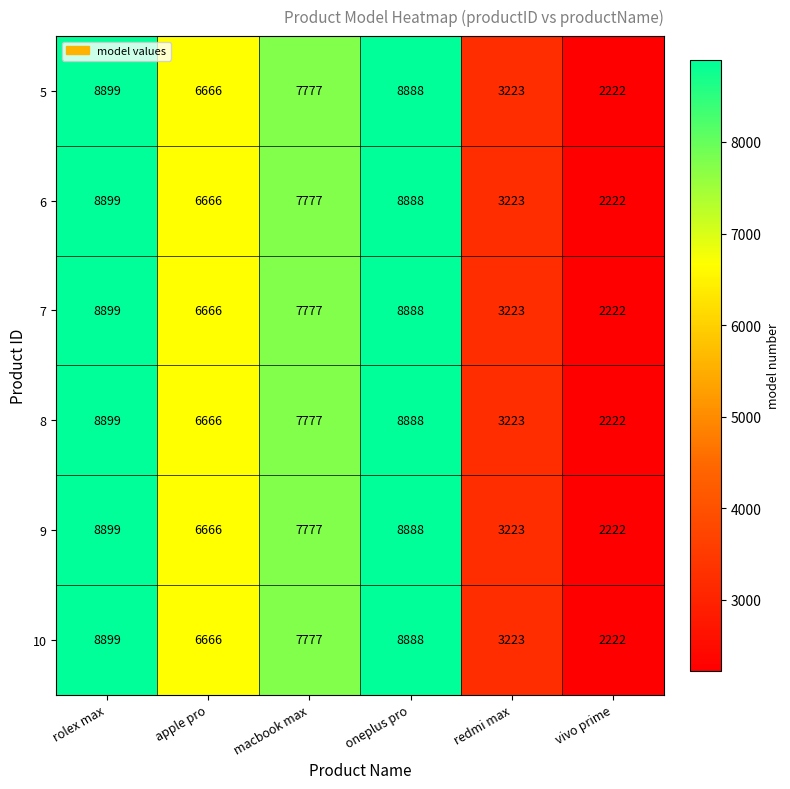

How many data points in 9 are less than 7777?

3